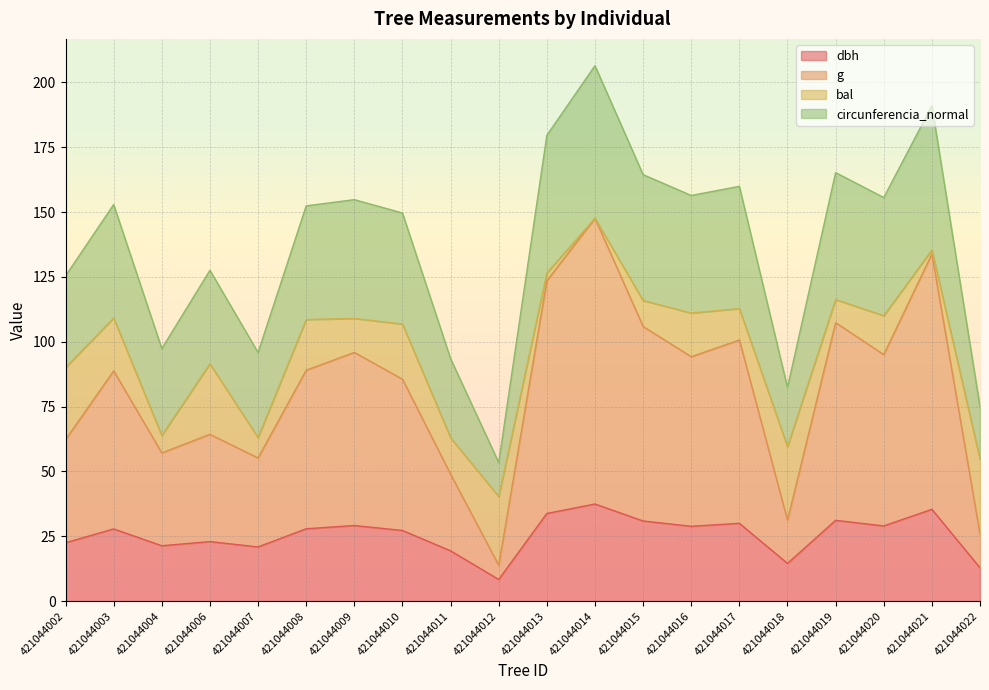

What is the total value across all series at 421044008?

152.4